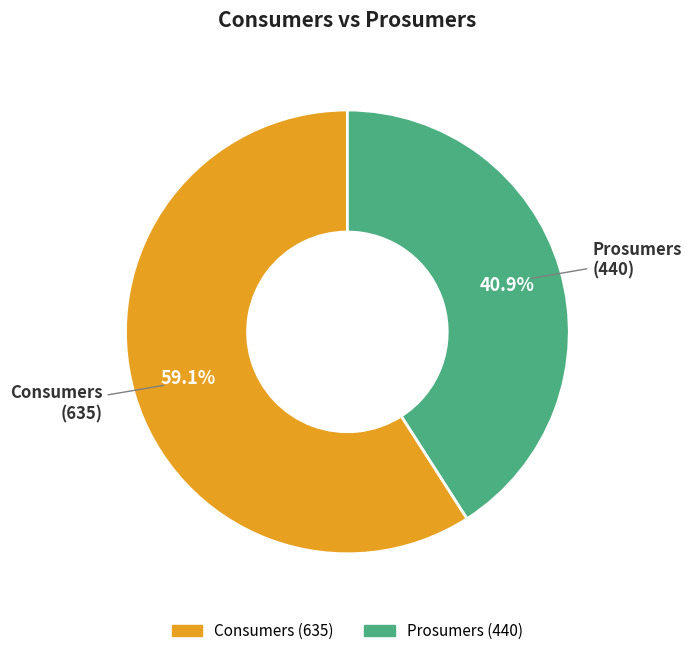

Approximately how many times larger is the value at Prosumers compared to Consumers?

0.7